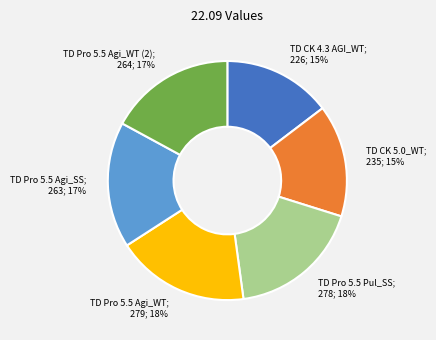

To the nearest percent, what is the difference between the largest and smallest slice percentages?

3%